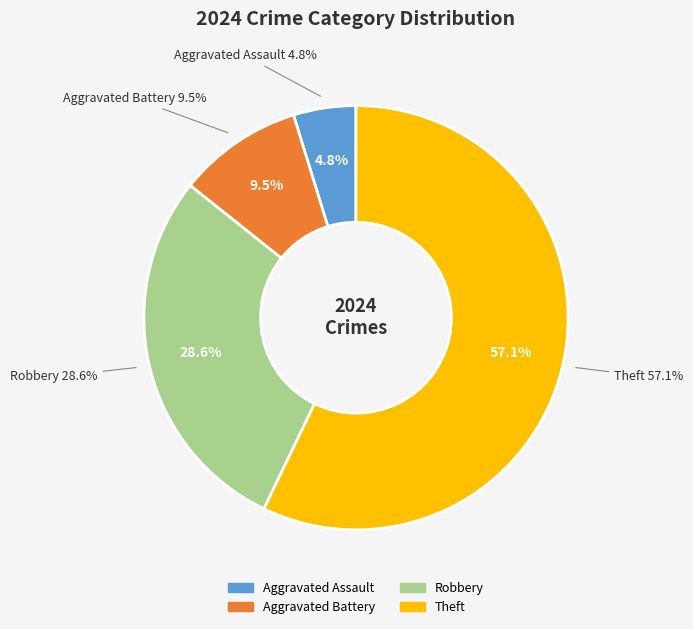

What portion of the pie excludes Theft?

42.9%